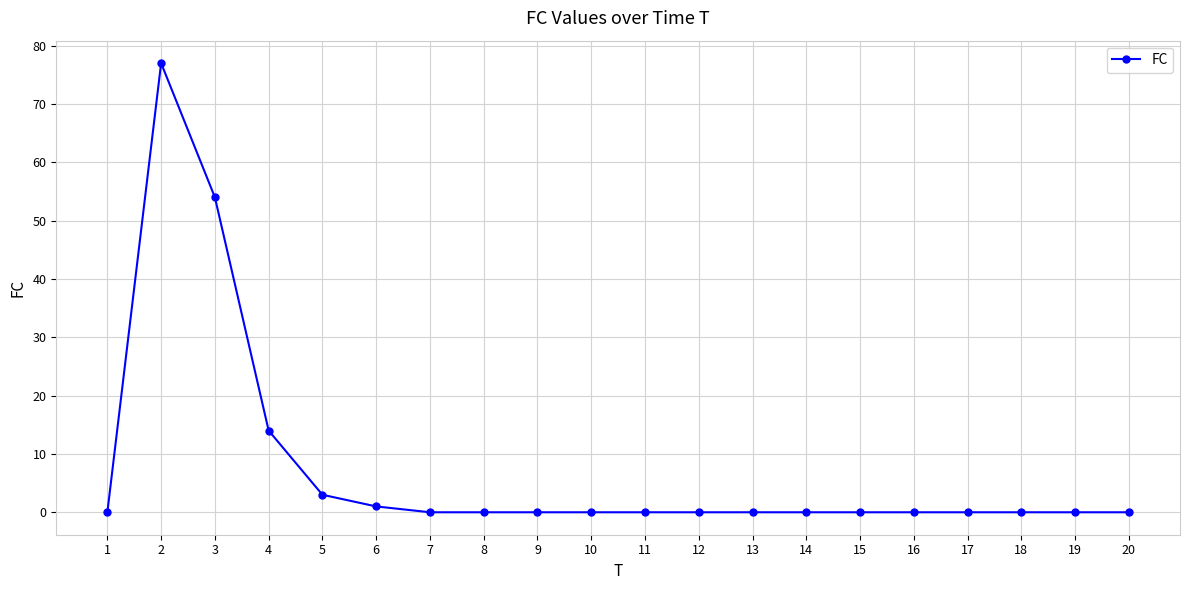

True or false: there are more than 0 points higher than both neighbors.

True